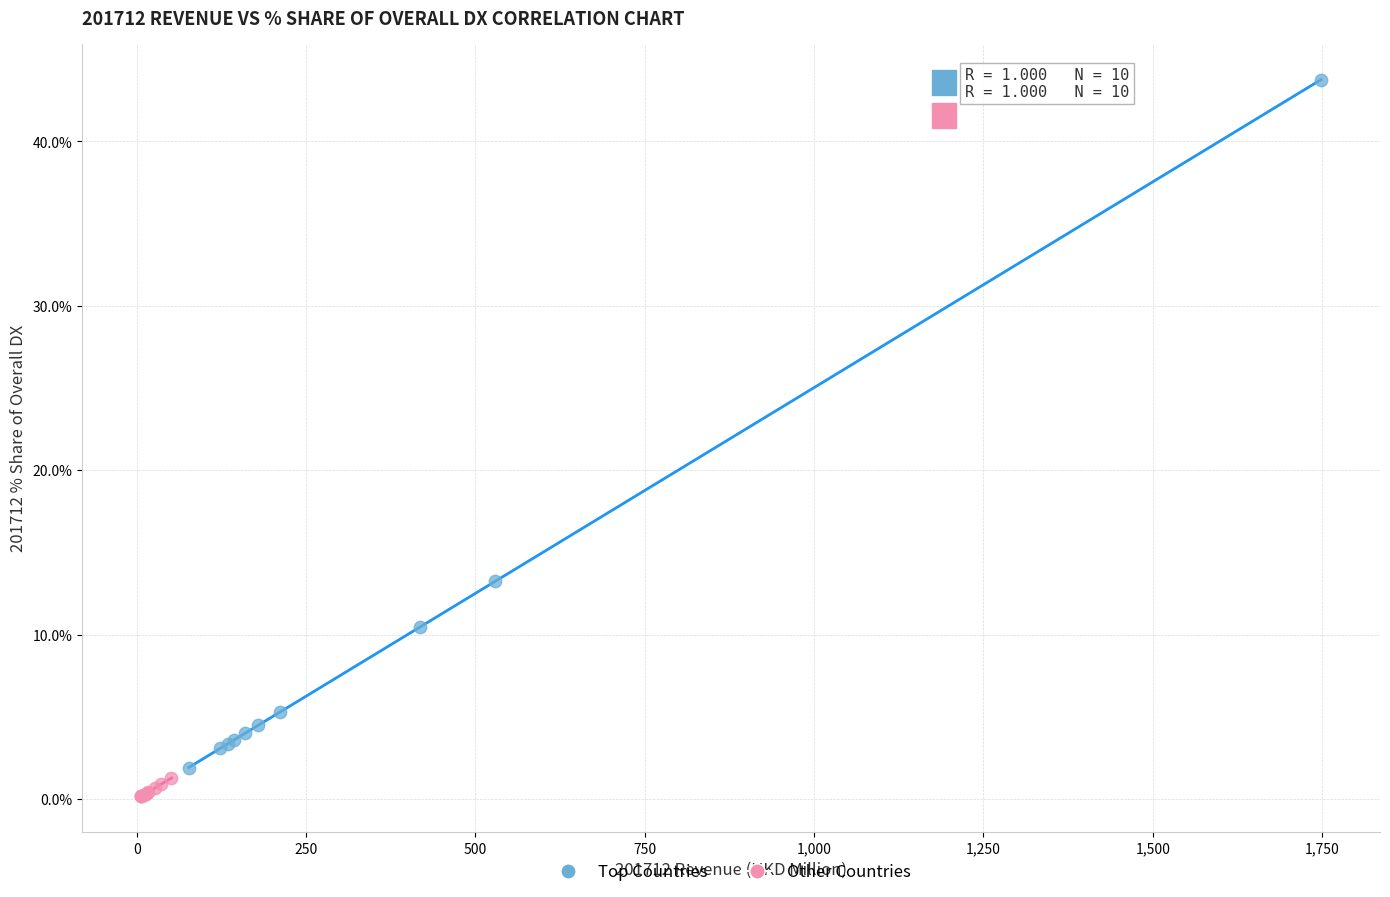

Which series has the largest Y range (max minus min)?

Top Countries